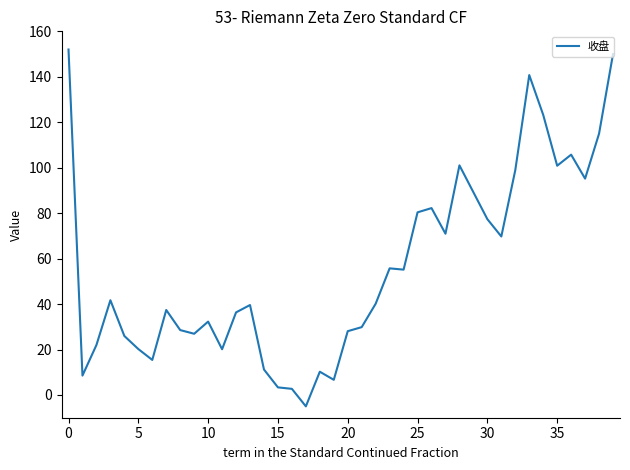

What is the minimum value shown in the chart?

-5.0